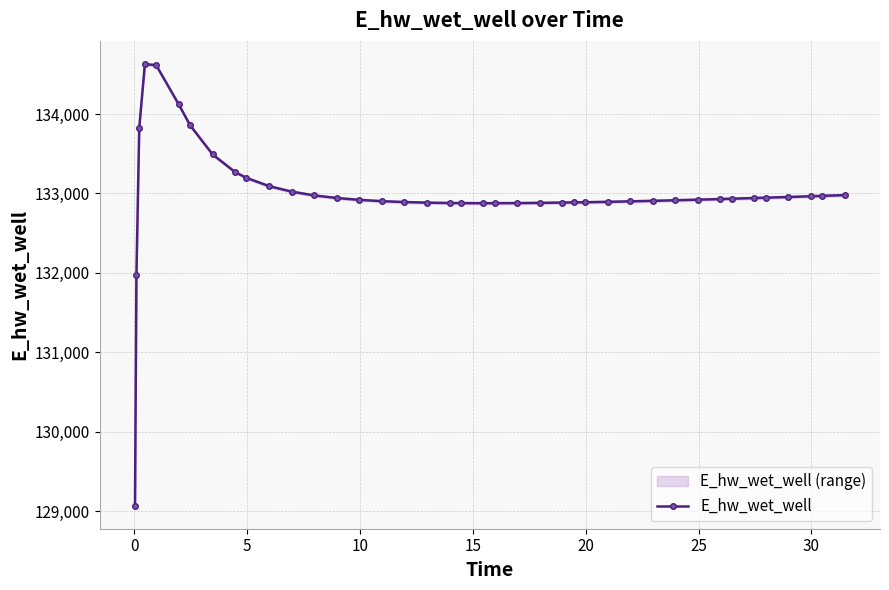

What is the minimum value for E_hw_wet_well?

129070.3